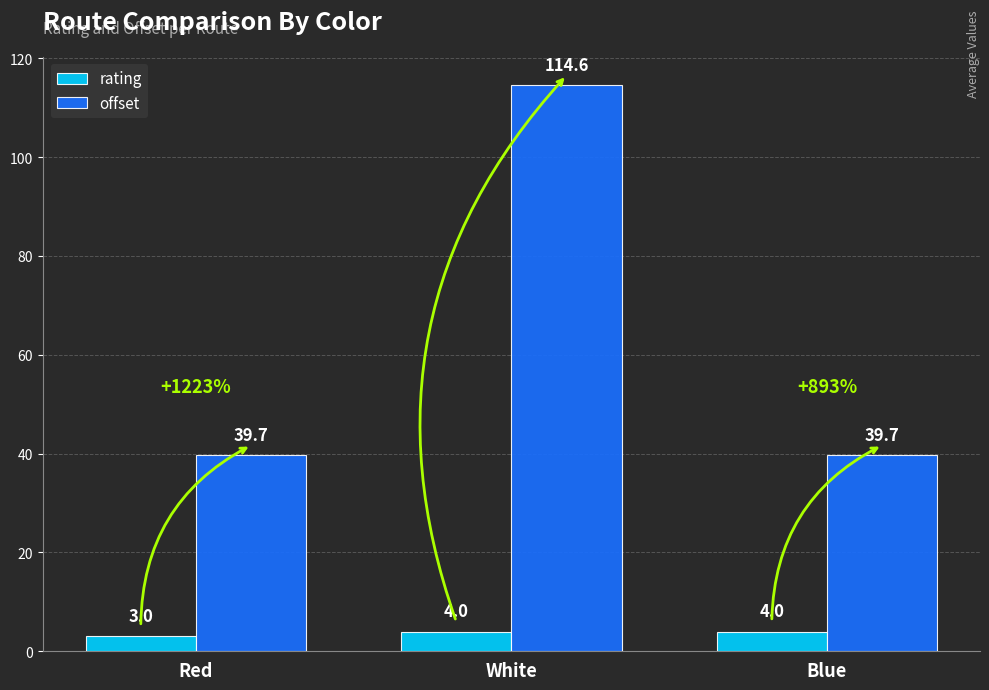

How many groups of bars are there?

3